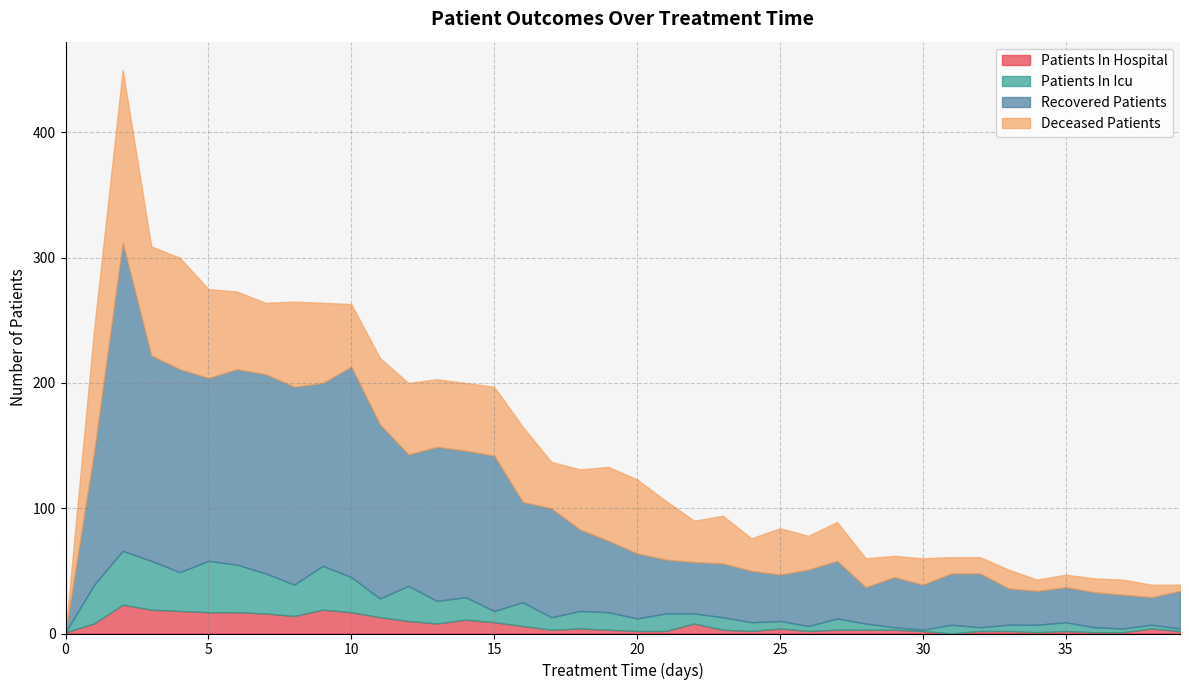

Reading left to right, extract all data points from this chart.

patients_in_hospital: 0=1	1=8	2=23	3=19	4=18	5=17	6=17	7=16	8=14	9=19	10=17	11=13	12=10	13=8	14=11	15=9	16=6	17=3	18=4	19=3	20=2	21=2	22=8	23=3	24=2	25=4	26=2	27=3	28=3	29=3	30=2	31=0	32=2	33=2	34=1	35=2	36=1	37=1	38=4	39=2
patients_in_icu: 0=0	1=31	2=43	3=39	4=31	5=41	6=38	7=32	8=25	9=35	10=28	11=15	12=28	13=18	14=18	15=9	16=19	17=10	18=14	19=14	20=10	21=14	22=8	23=10	24=7	25=6	26=4	27=9	28=5	29=2	30=1	31=7	32=3	33=5	34=6	35=7	36=4	37=3	38=3	39=2
recovered_patients: 0=0	1=106	2=246	3=164	4=162	5=146	6=156	7=159	8=158	9=146	10=168	11=139	12=105	13=123	14=117	15=124	16=80	17=87	18=65	19=57	20=52	21=43	22=41	23=43	24=41	25=37	26=45	27=46	28=29	29=40	30=36	31=41	32=43	33=29	34=27	35=28	36=28	37=27	38=22	39=30
deceased_patients: 0=0	1=98	2=138	3=87	4=89	5=71	6=62	7=57	8=68	9=64	10=50	11=53	12=57	13=54	14=54	15=55	16=60	17=37	18=48	19=59	20=59	21=47	22=33	23=38	24=26	25=37	26=27	27=31	28=23	29=17	30=21	31=13	32=13	33=15	34=9	35=10	36=11	37=12	38=10	39=5